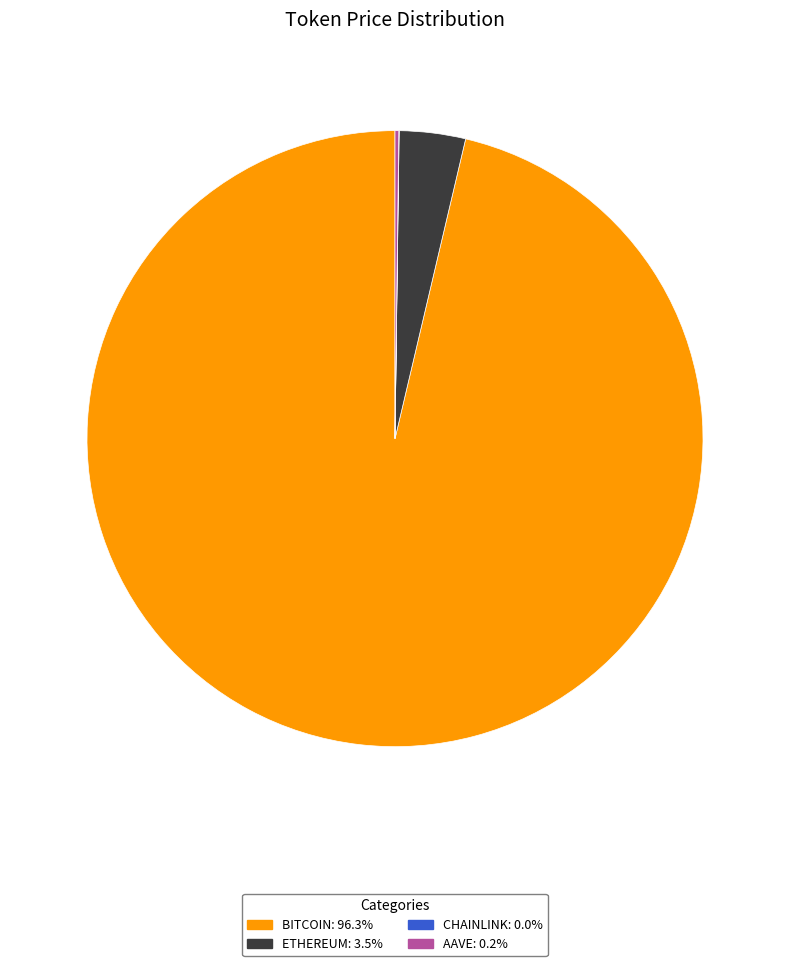

Is there a majority slice in this chart?

Yes